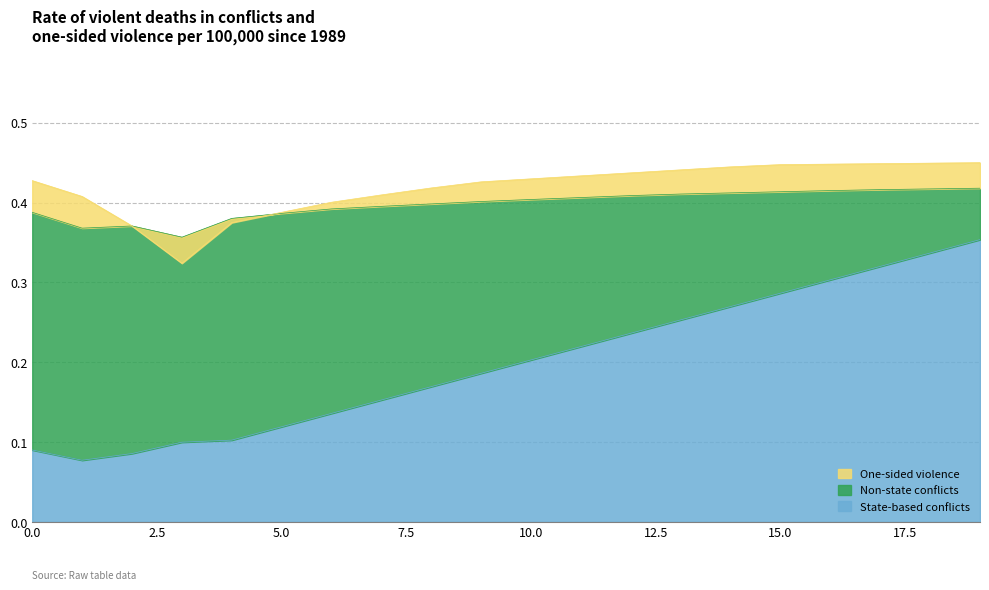

How many data points does each series have?

20